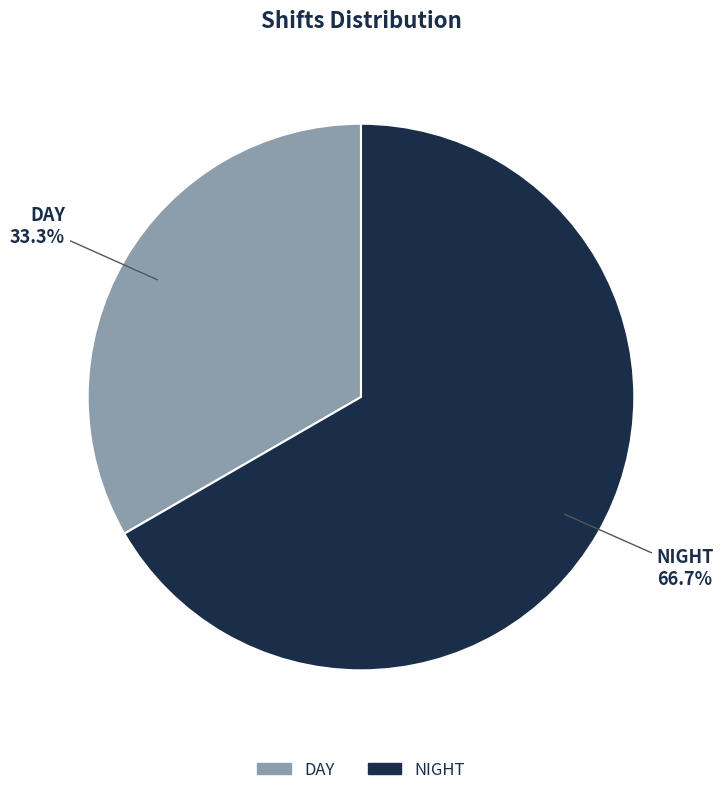

Does DAY account for over 50% of the chart?

No